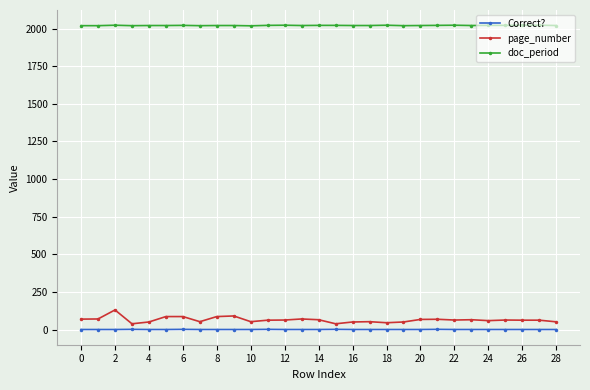

What is the sum of all page_number values?

1864